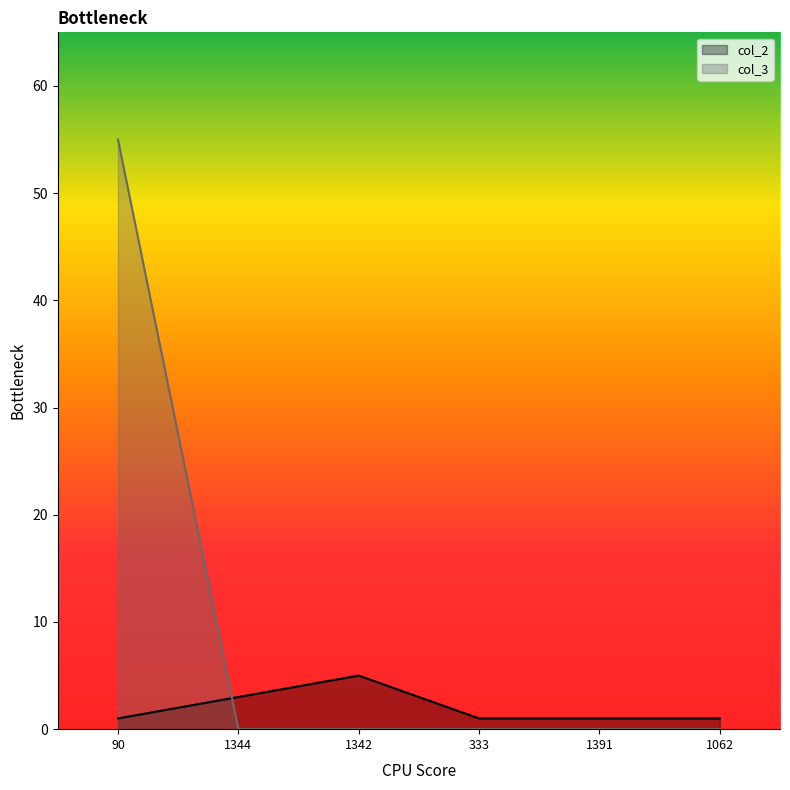

Where do col_3 and col_2 first cross each other?

90 and 1344